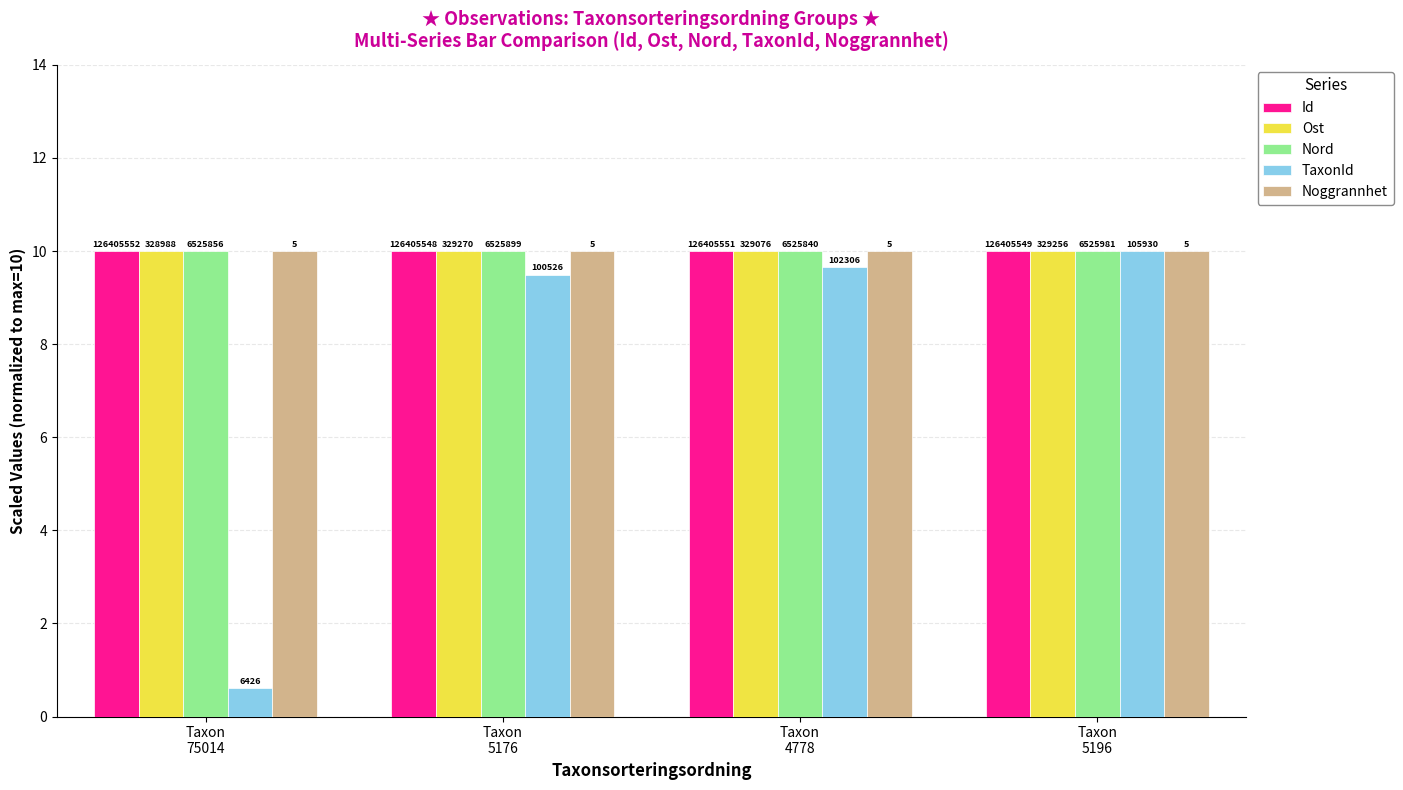

Does the chart contain stacked bars?

No